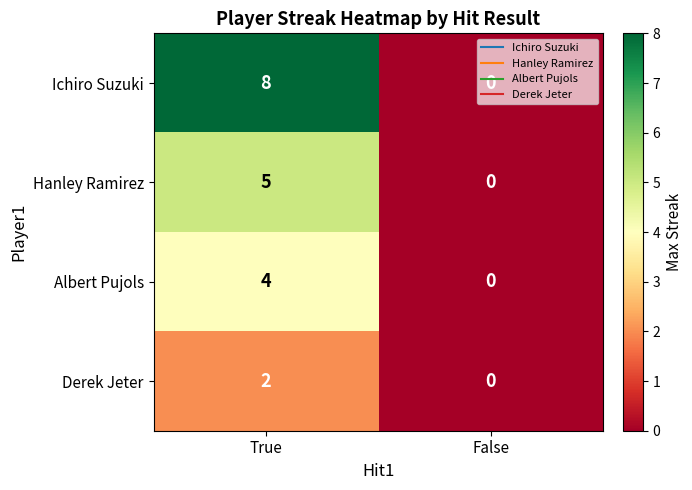

Which series has the largest total across all categories?

Ichiro Suzuki